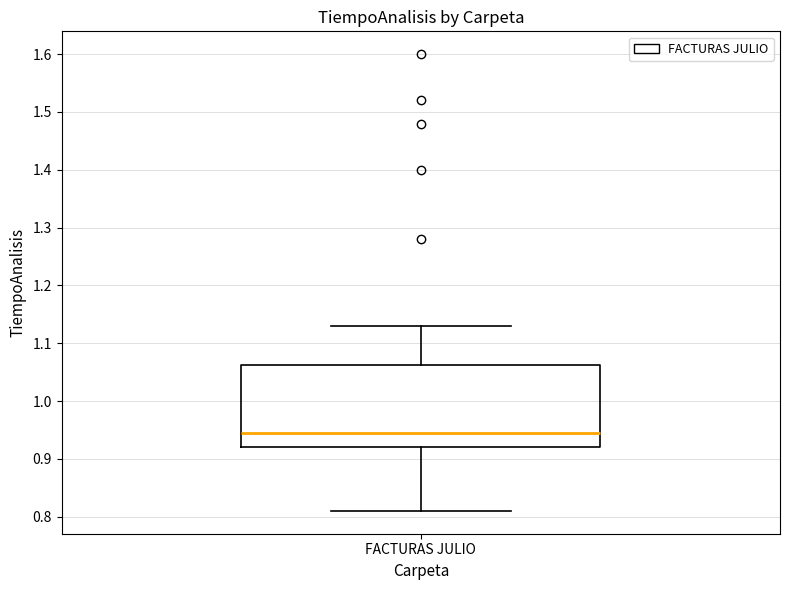

Where does the median line of the box for FACTURAS JULIO sit on the y-axis? The values are not printed on the chart, so give them approximately, as read against the axis.

0.95